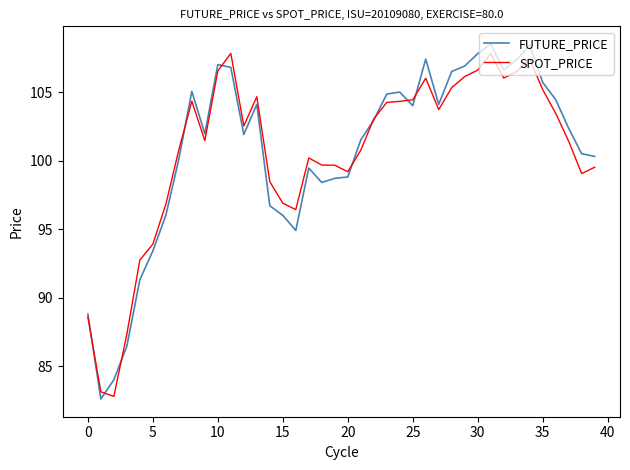

What is the minimum value for FUTURE_PRICE?

82.6